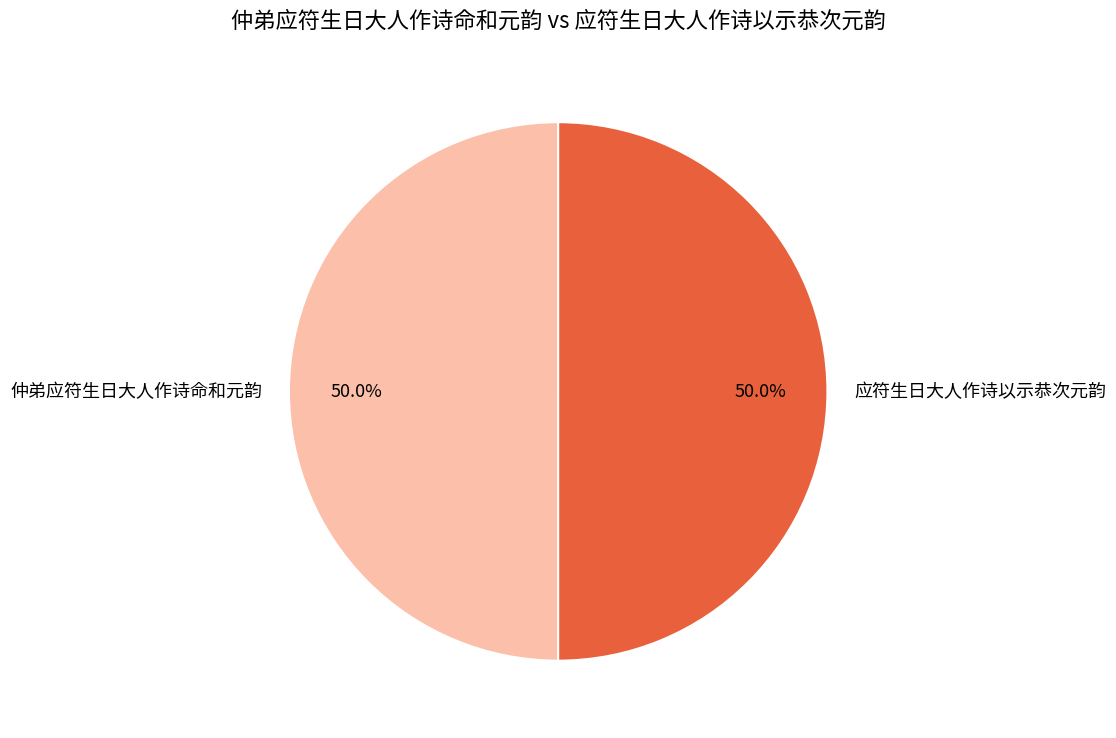

How many slices are in this pie chart?

2